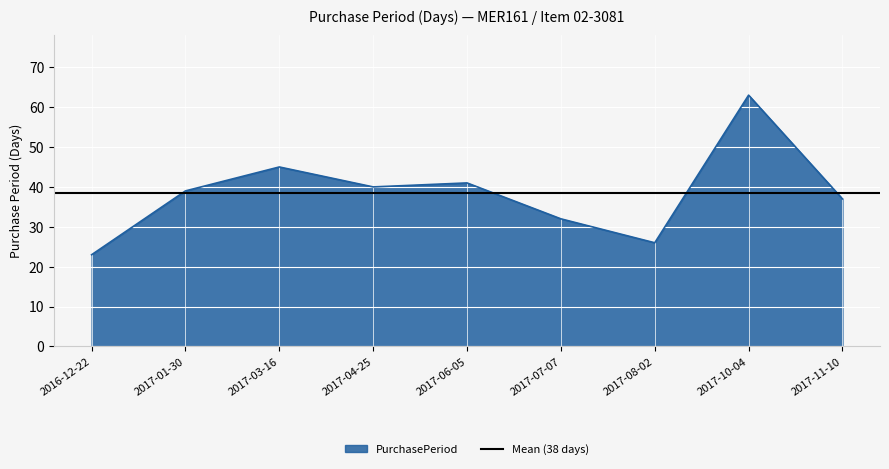

The chart shows a value of 23 at 2016-12-22. True or false?

True